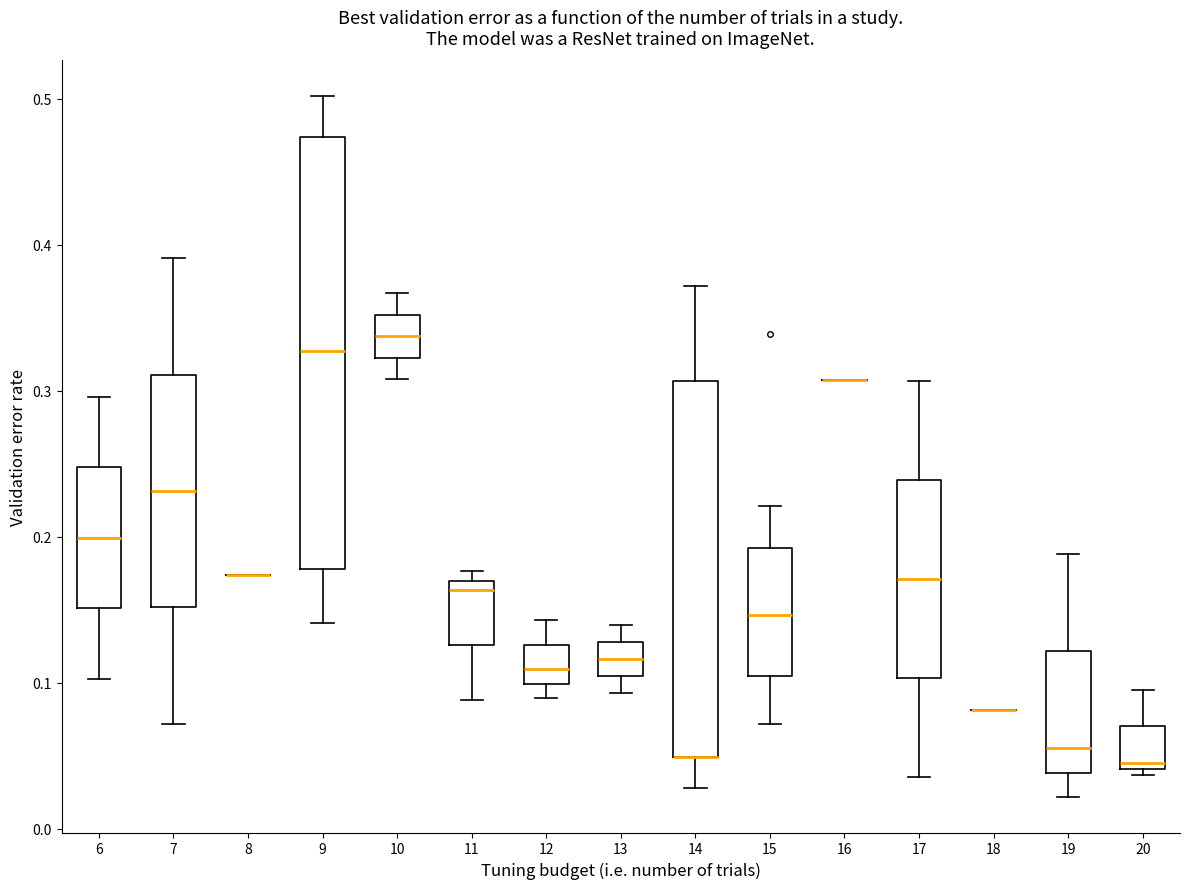

Reading left to right, read every box against the y-axis: the position of its median line, the range the box covers, and the ends of its whiskers. The values are not printed on the chart, so give them approximately, as read against the axis.

6: median 0.20, box 0.15 to 0.25, whiskers 0.10 to 0.30
7: median 0.23, box 0.15 to 0.31, whiskers 0.07 to 0.39
8: box collapsed to a line at 0.17, whiskers 0.17 to 0.17
9: median 0.33, box 0.18 to 0.47, whiskers 0.14 to 0.50
10: median 0.34, box 0.32 to 0.35, whiskers 0.31 to 0.37
11: median 0.16, box 0.13 to 0.17, whiskers 0.09 to 0.18
12: median 0.11, box 0.10 to 0.13, whiskers 0.09 to 0.14
13: median 0.12, box 0.10 to 0.13, whiskers 0.09 to 0.14
14: median 0.05 (drawn on the box's lower edge), box 0.05 to 0.31, whiskers 0.03 to 0.37
15: median 0.15, box 0.10 to 0.19, whiskers 0.07 to 0.22
16: box collapsed to a line at 0.31, whiskers 0.31 to 0.31
17: median 0.17, box 0.10 to 0.24, whiskers 0.04 to 0.31
18: box collapsed to a line at 0.08, whiskers 0.08 to 0.08
19: median 0.06, box 0.04 to 0.12, whiskers 0.02 to 0.19
20: median 0.05, box 0.04 to 0.07, whiskers 0.04 (just below the box's lower edge) to 0.10